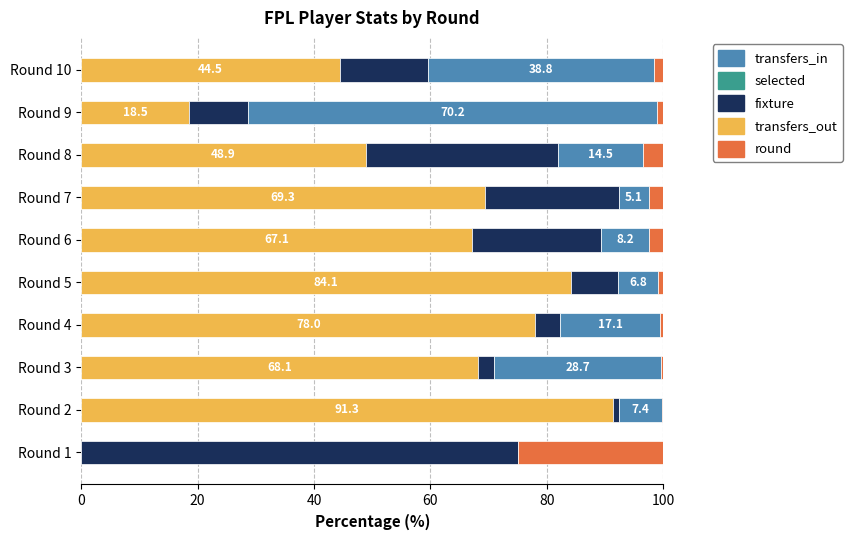

What is the maximum value for transfers_out?

91.3